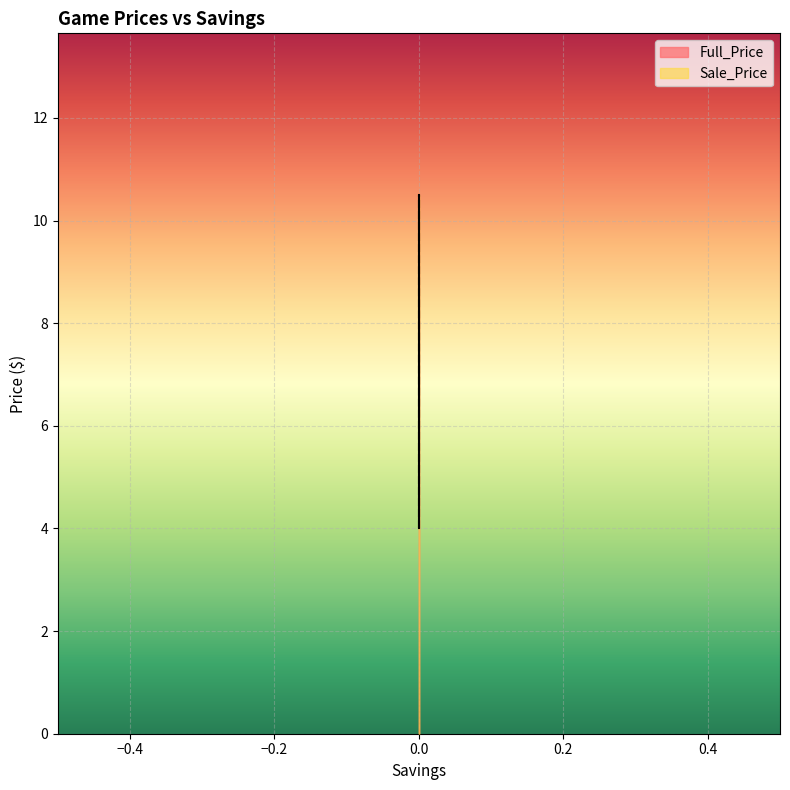

What is the average value of the Full_Price series?

7.2